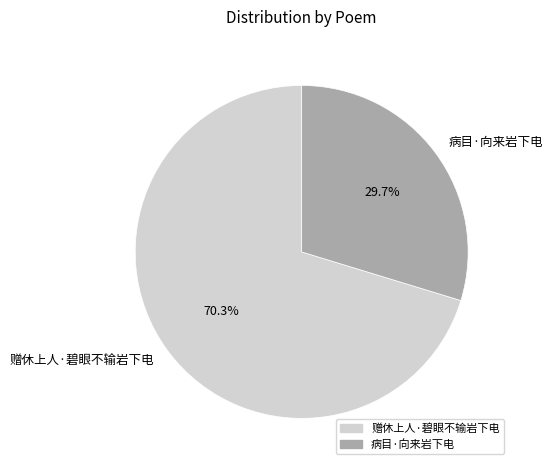

To the nearest percent, what portion does 赠休上人·碧眼不输岩下电 represent?

70%